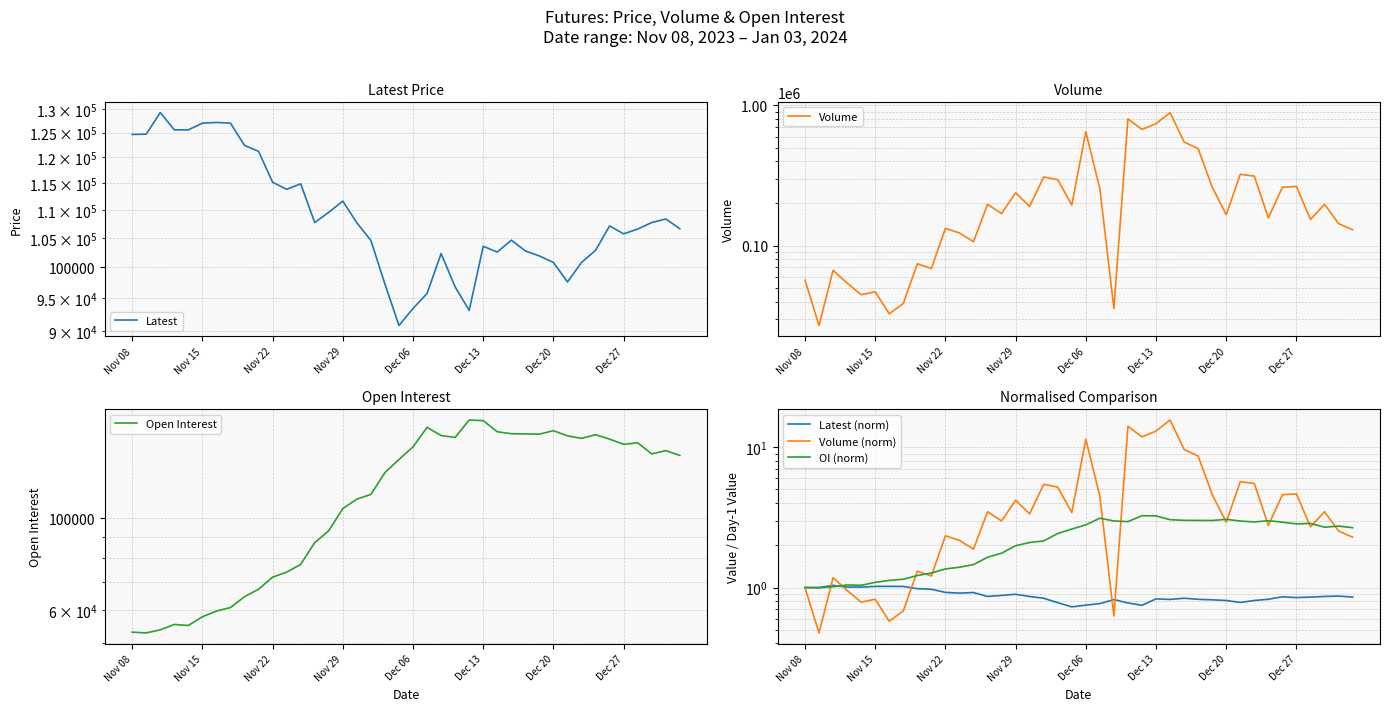

How many lines are shown in the chart?

6